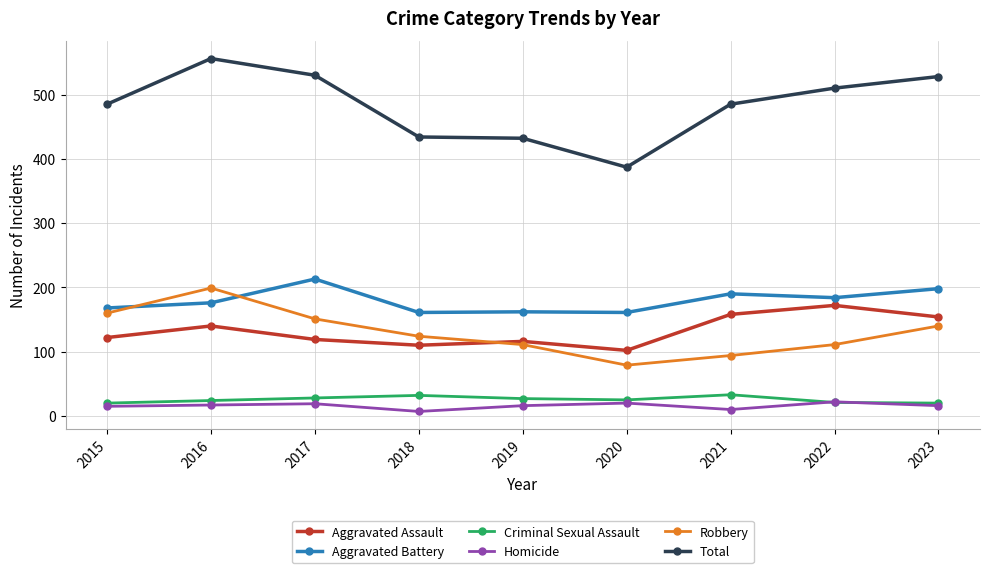

At which category does Aggravated Assault reach its first local peak?

2016